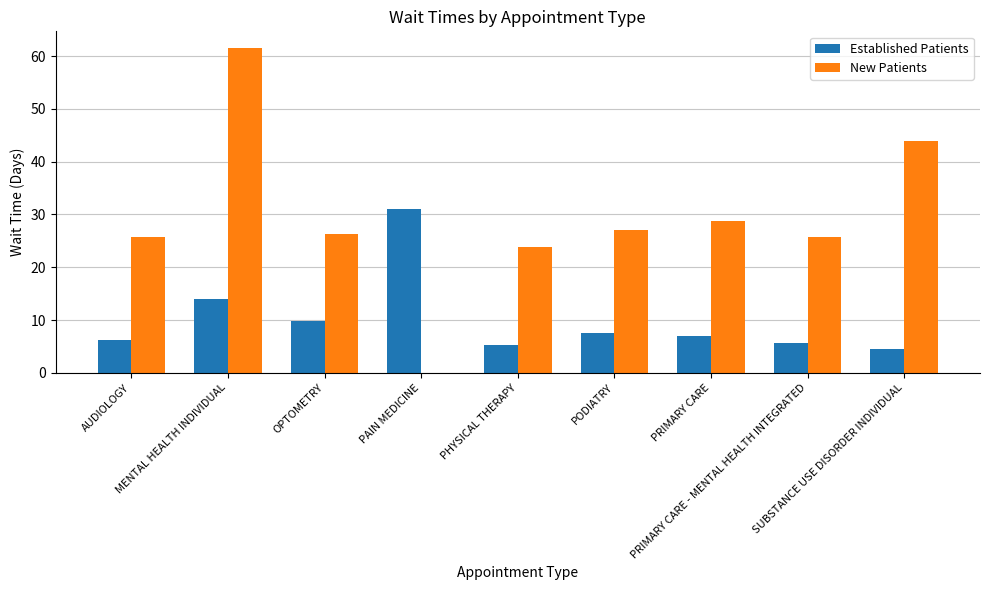

What is the maximum value for New Patients?

61.6